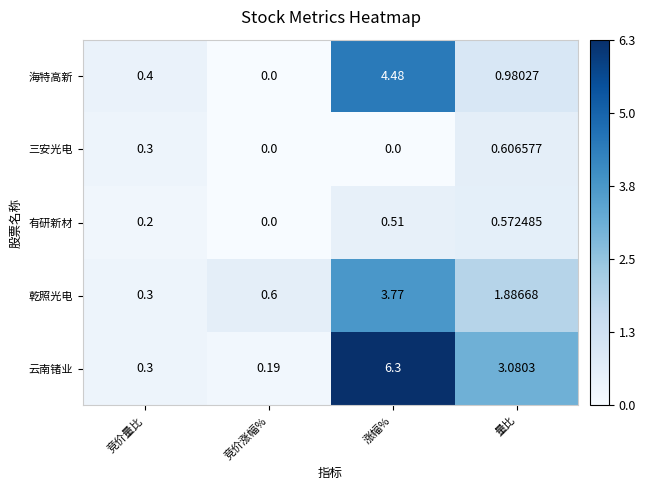

Is the value of 云南锗业 at 竞价涨幅% greater than the value of 乾照光电 at 量比?

No